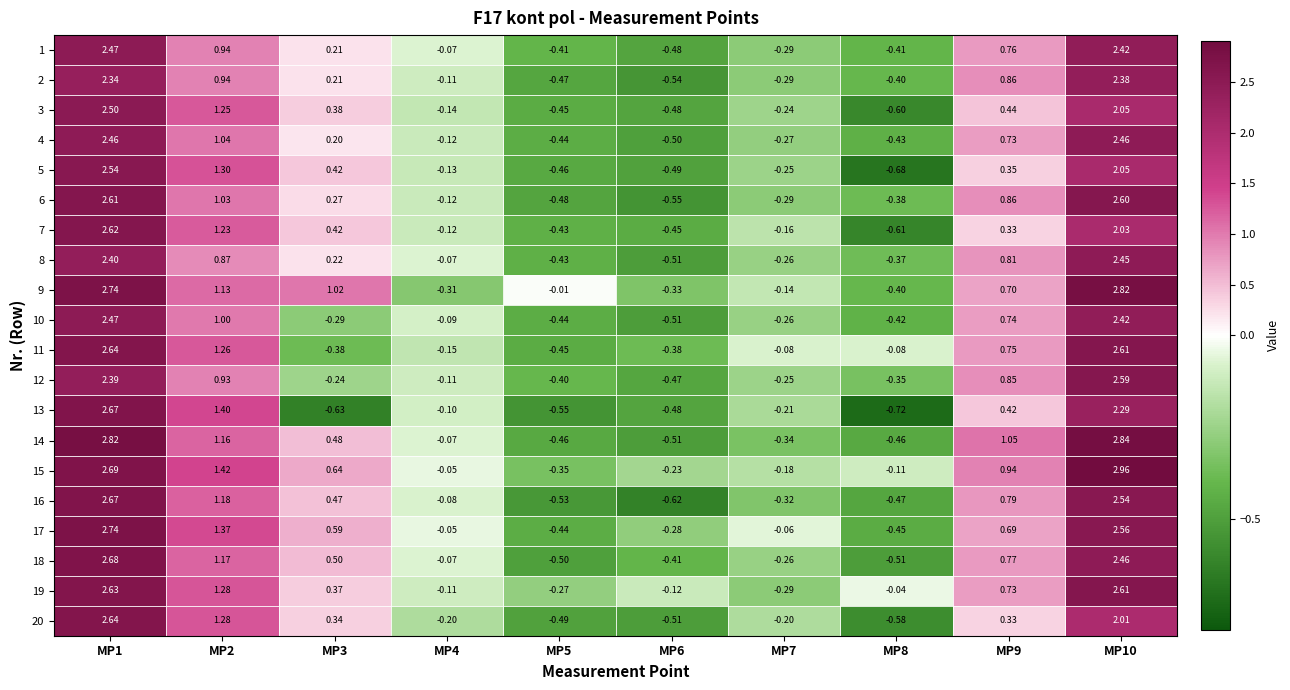

Which series has the largest total across all categories?

15